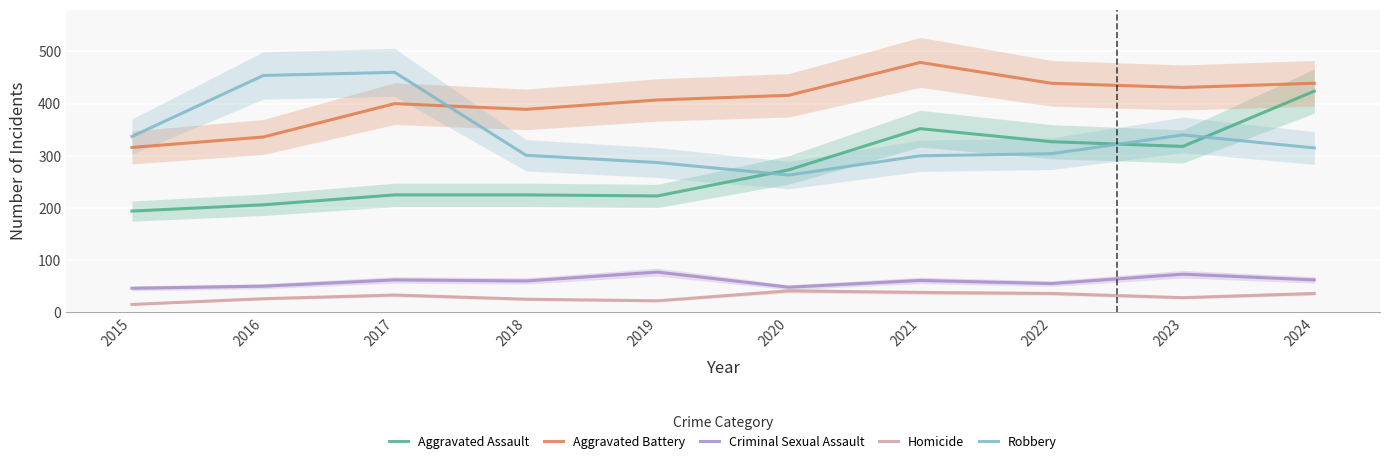

Where is the first local minimum for Robbery?

2020